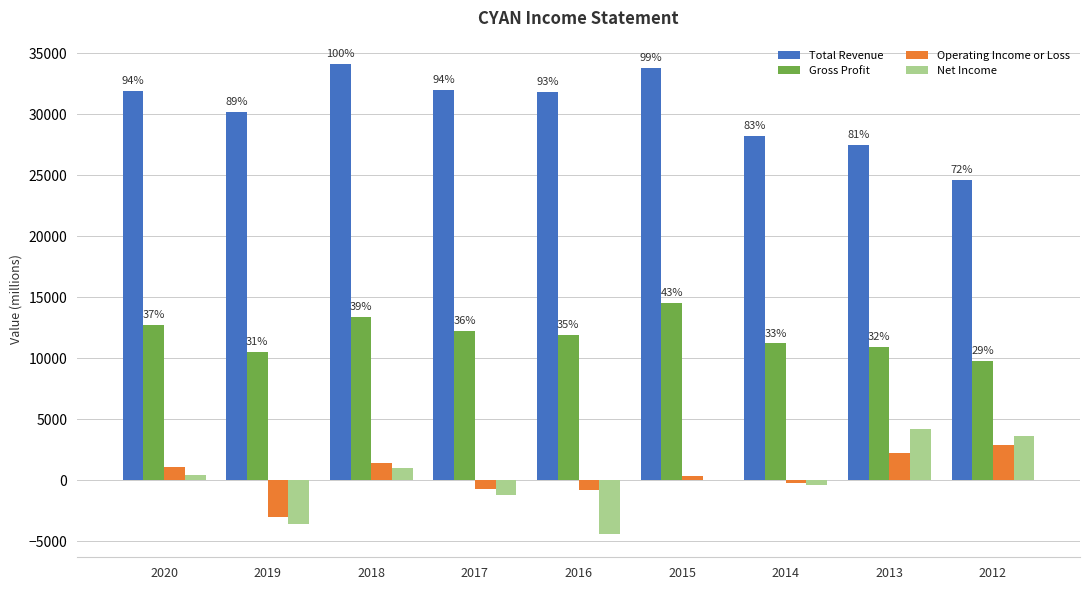

Are the bars horizontal?

No